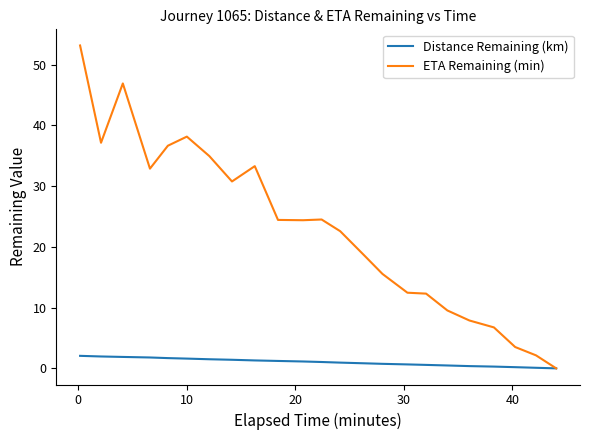

What is the greatest value displayed?

53.1